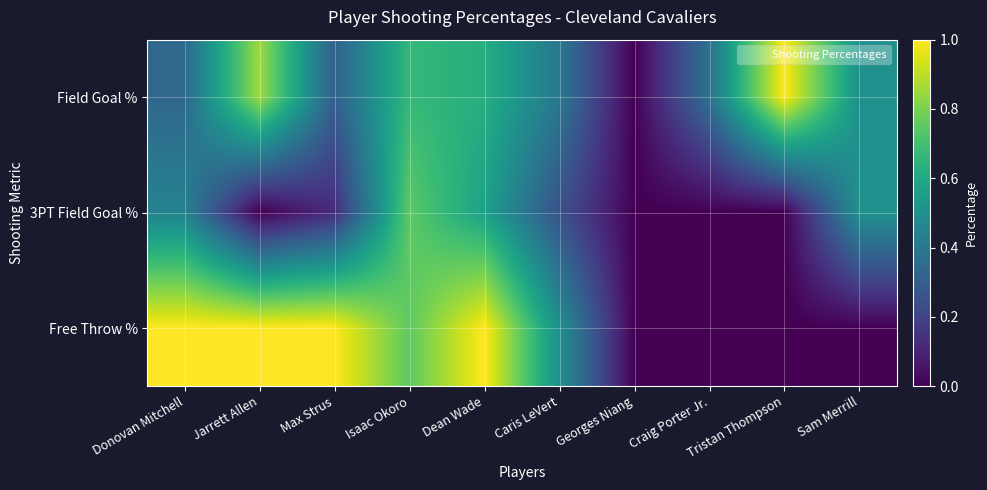

At which category is the sum across all series the highest?

Dean Wade